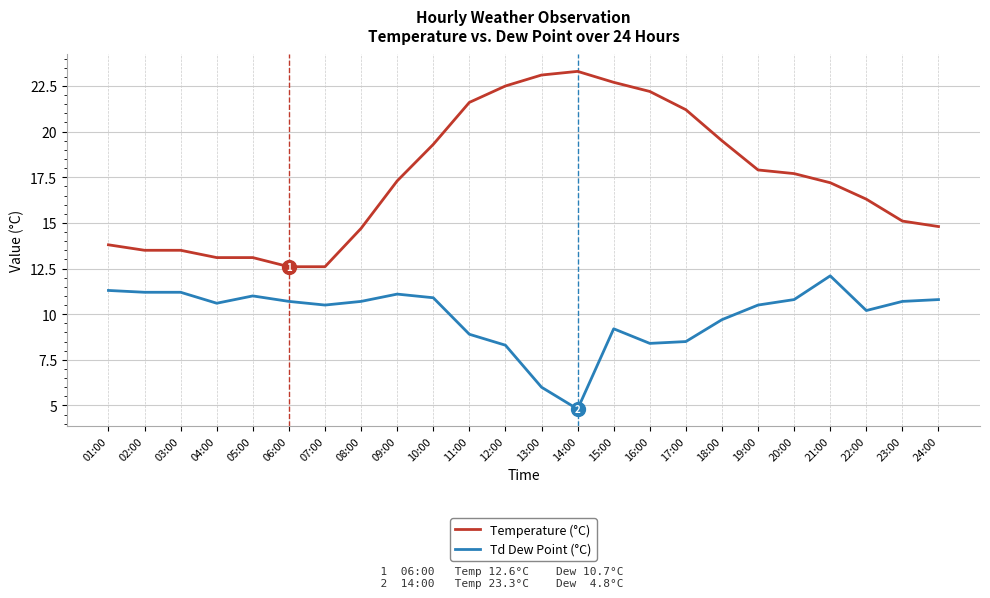

The Temperature (°C) series shows 18.7 at 06:00. True or false?

False